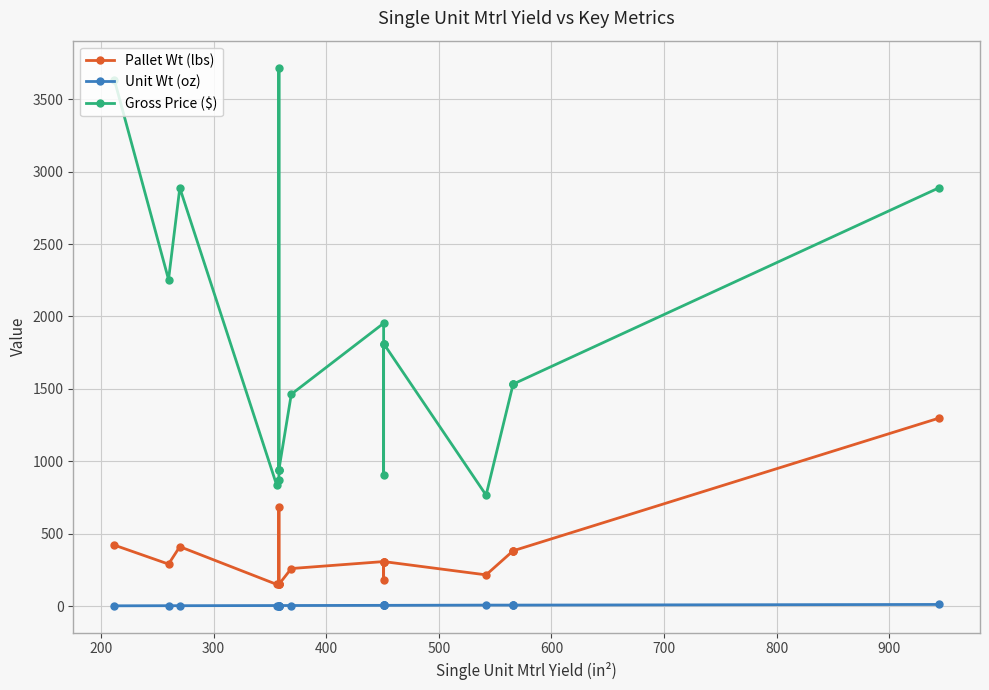

Which series has the widest spread of values?

Gross Price ($)